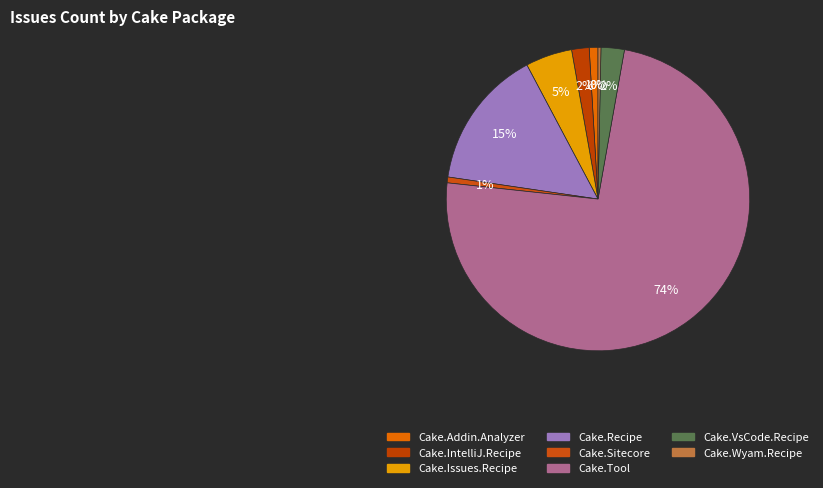

How many segments does this pie chart have?

8